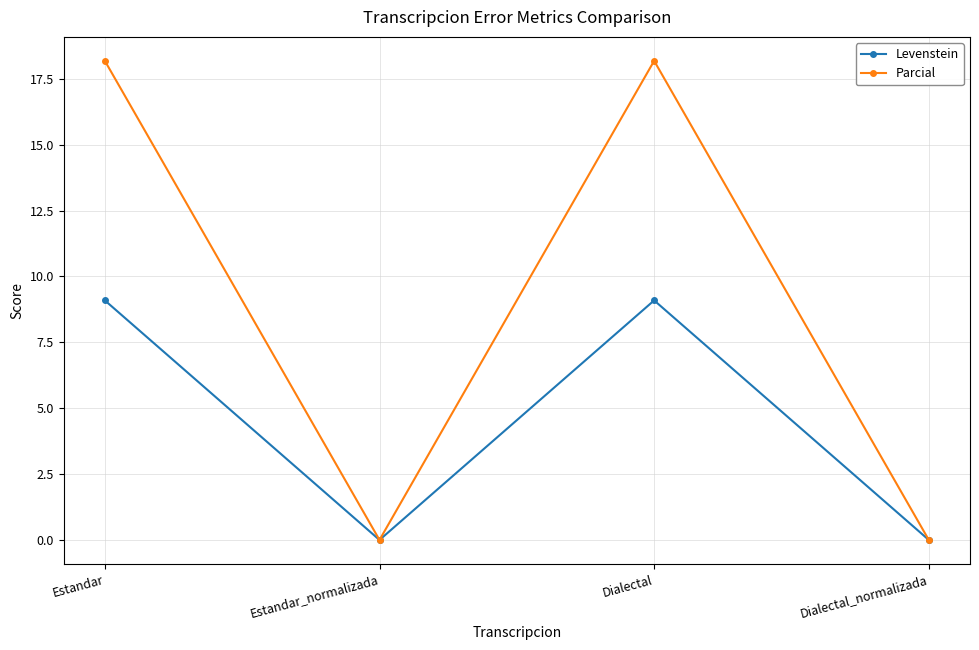

What is the label of the 3rd point from the right?

Estandar_normalizada